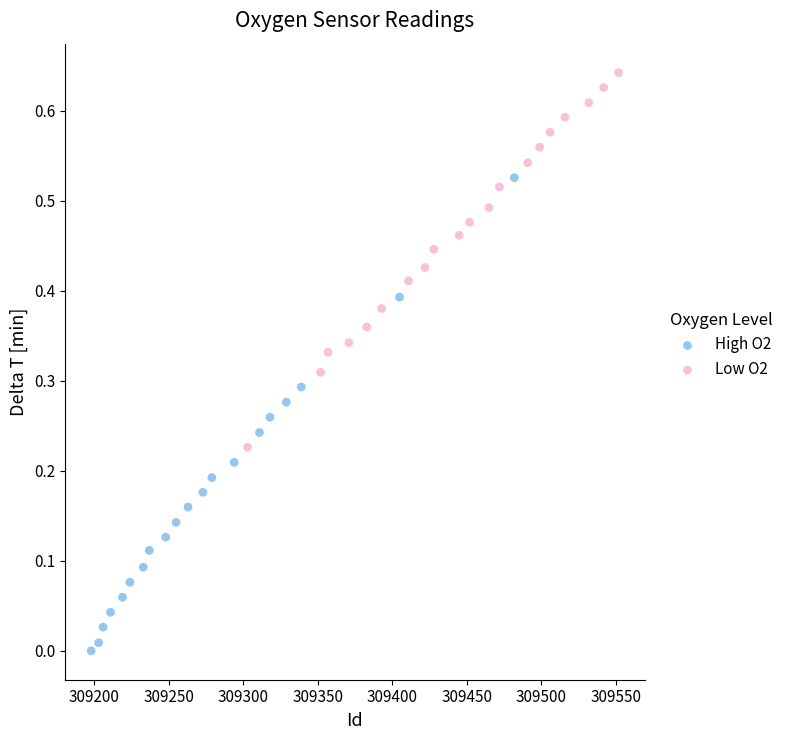

Which series has the largest Y range (max minus min)?

High O2